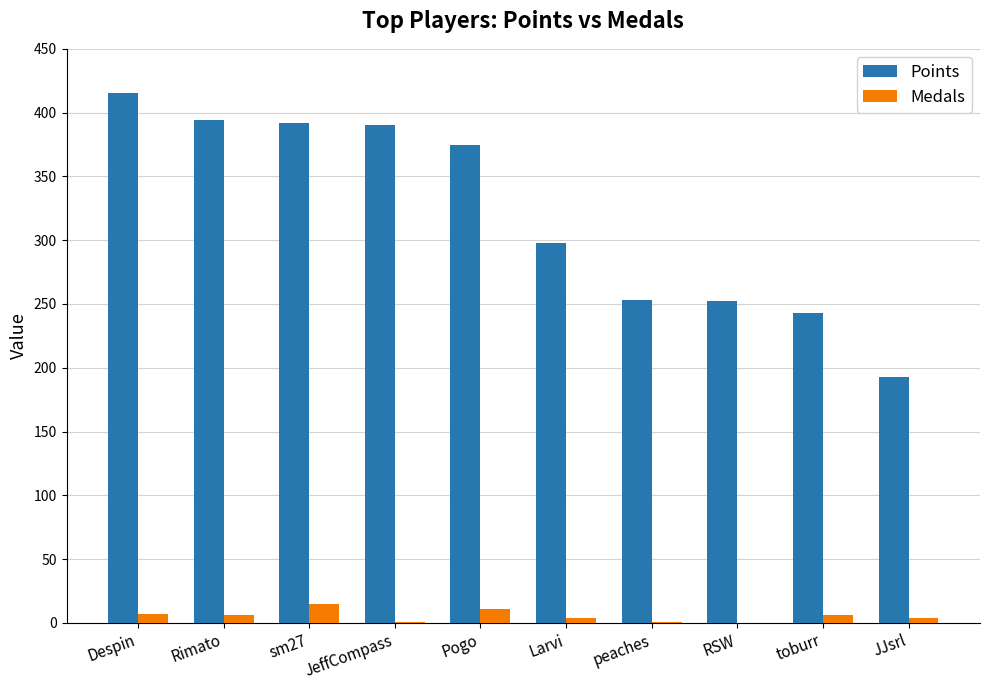

What is the sum of the Points values at sm27 and Larvi?

690